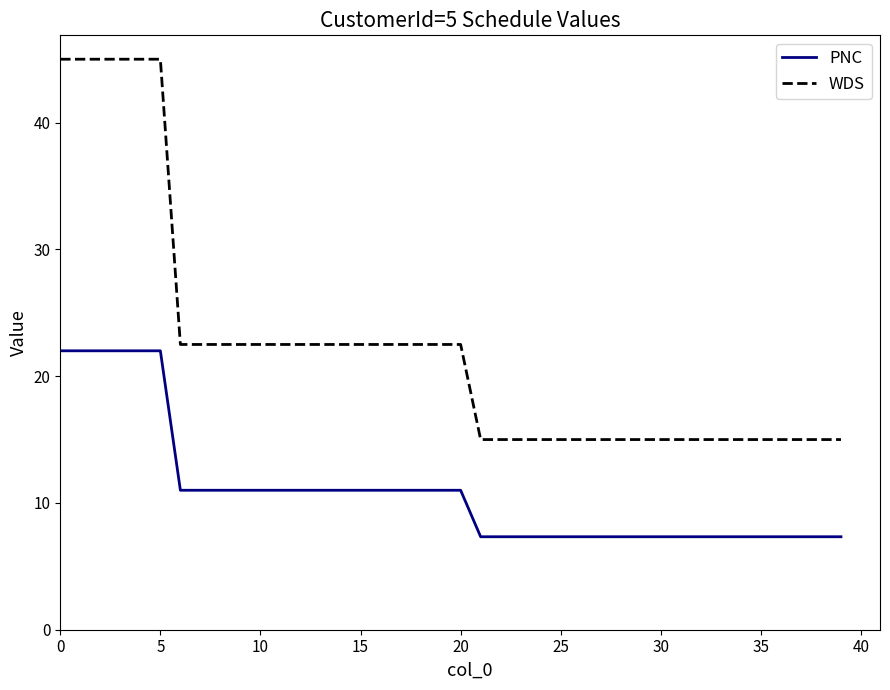

Which series has the largest total across all categories?

WDS